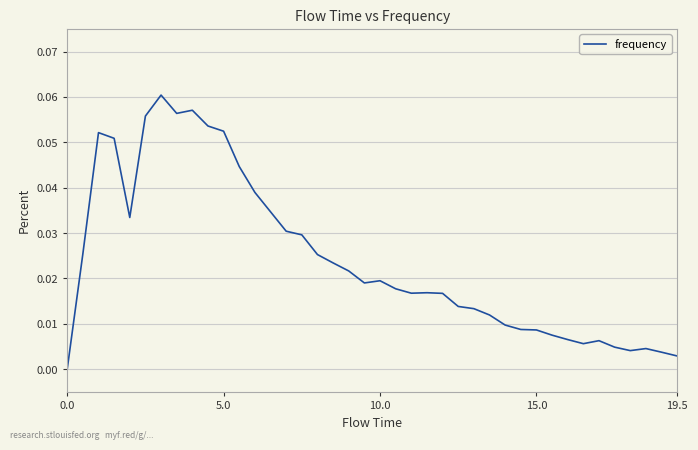

What is the sum of all values?

1.0